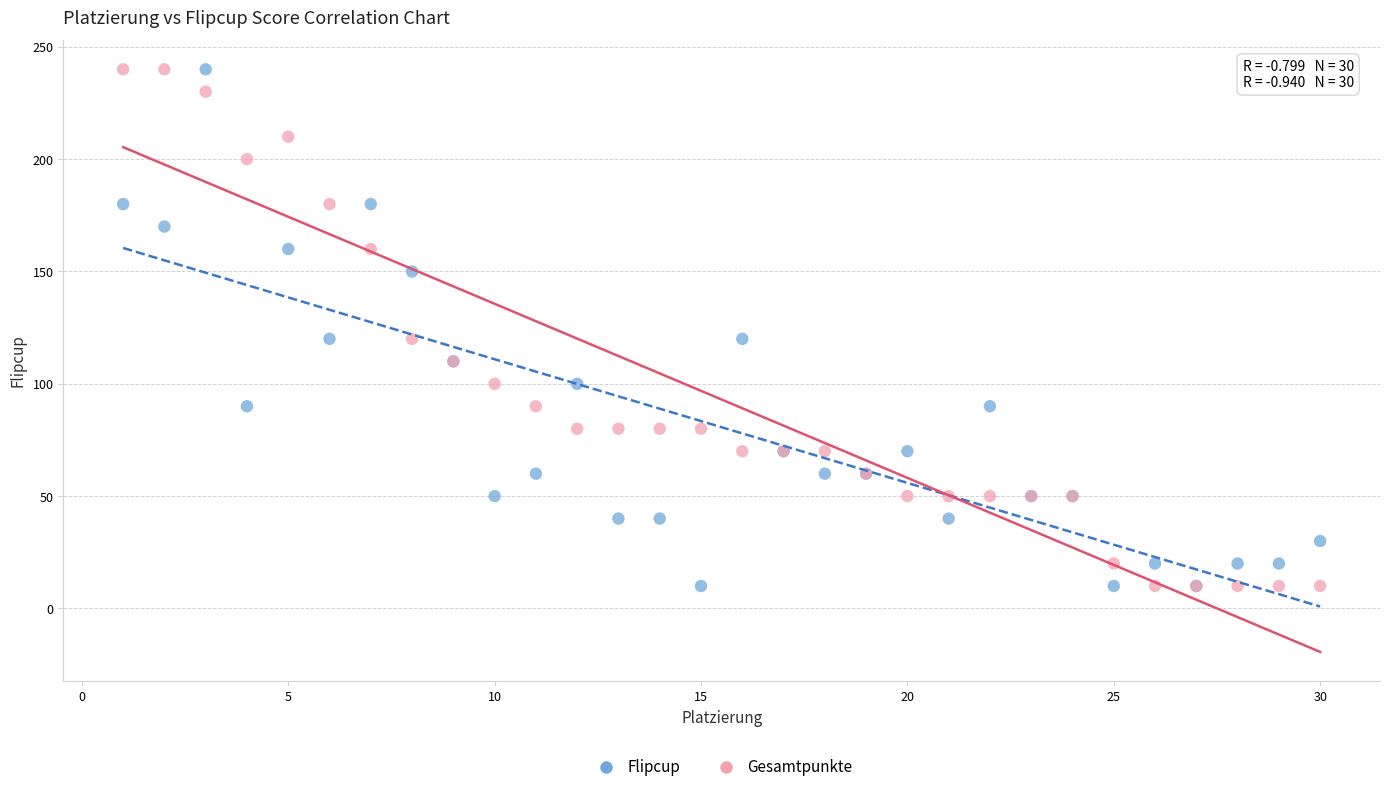

What is the X range (max minus min) for the scatter plot?

29